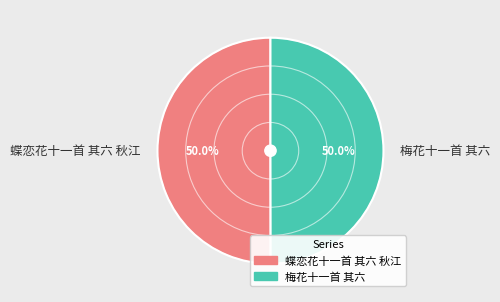

Approximately how many times larger is the value at 梅花十一首 其六 compared to 蝶恋花十一首 其六 秋江?

1.0